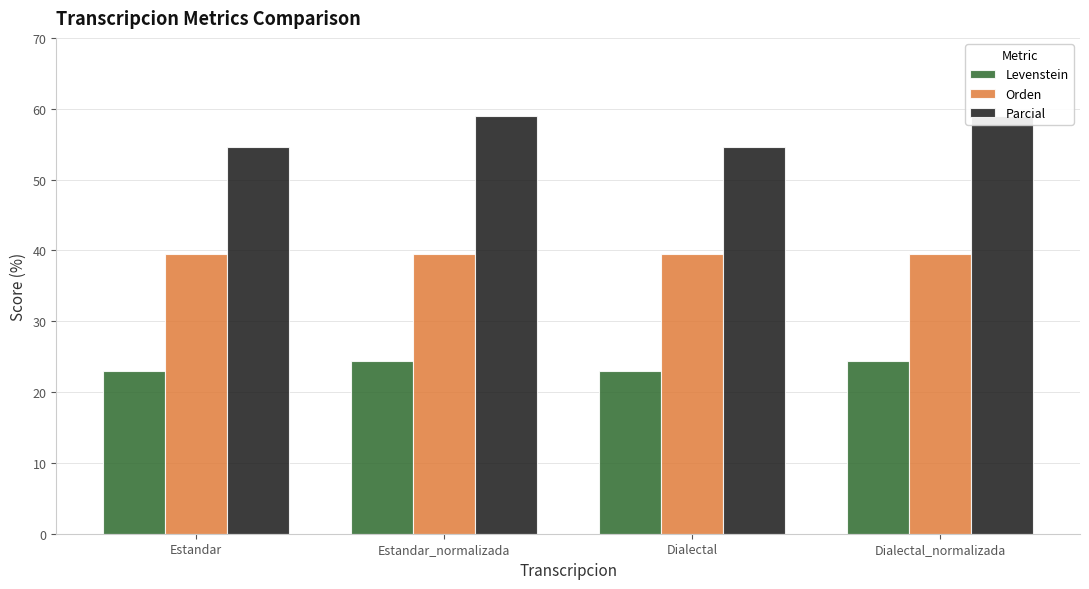

Reading right to left, transcribe all the data shown in this chart.

Levenstein: 24.3	23.0	24.3	23.0
Orden: 39.5	39.5	39.5	39.5
Parcial: 58.9	54.5	58.9	54.5